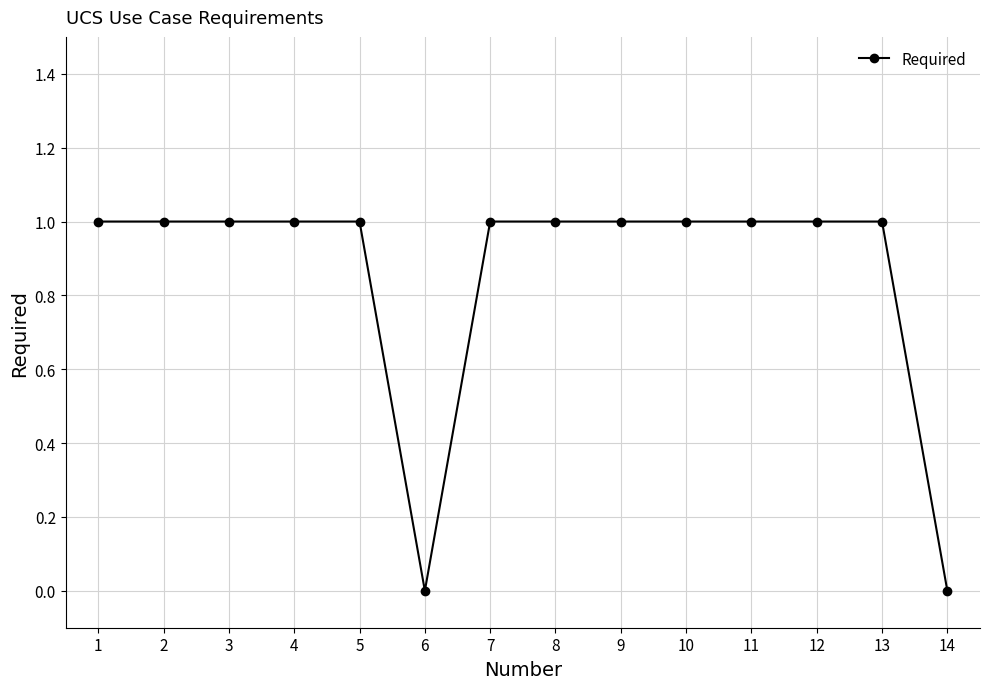

What is the value of the 2nd point from the left?

1